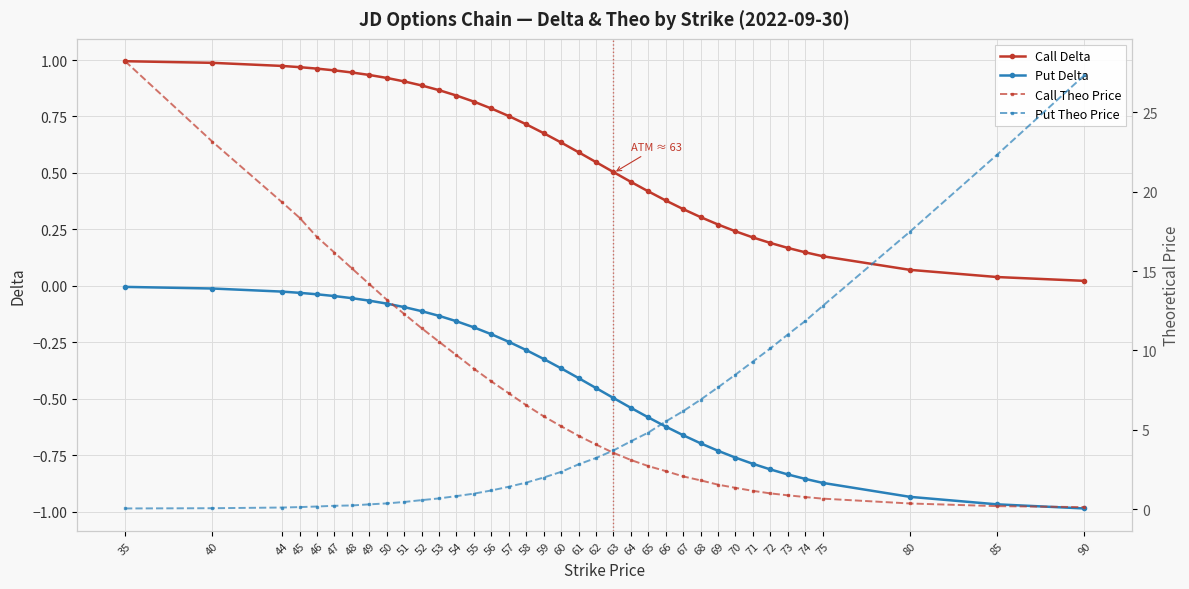

How many values in the Call Theo Price series exceed 5?

19